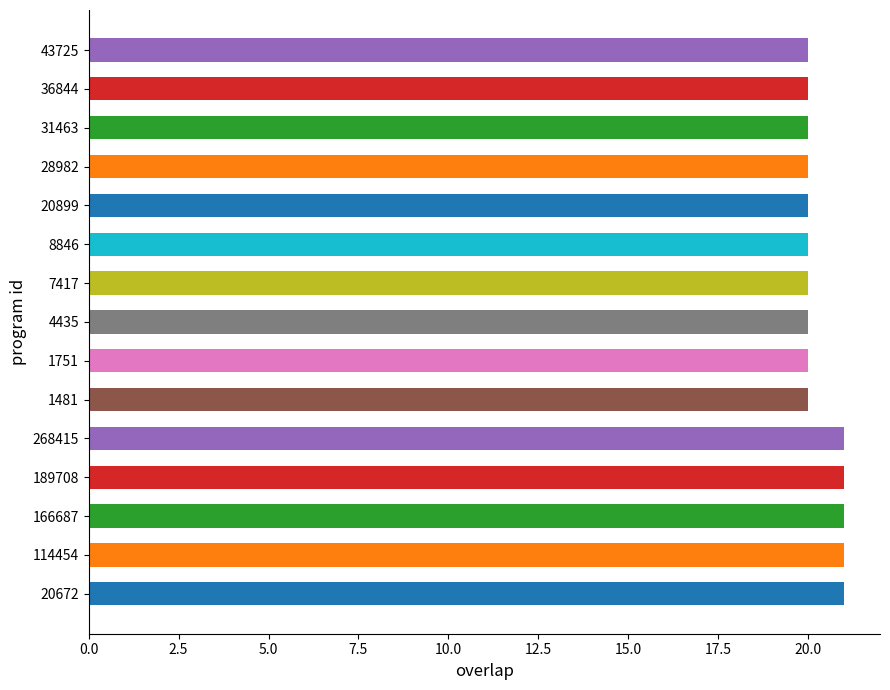

What is the minimum value shown in the chart?

20